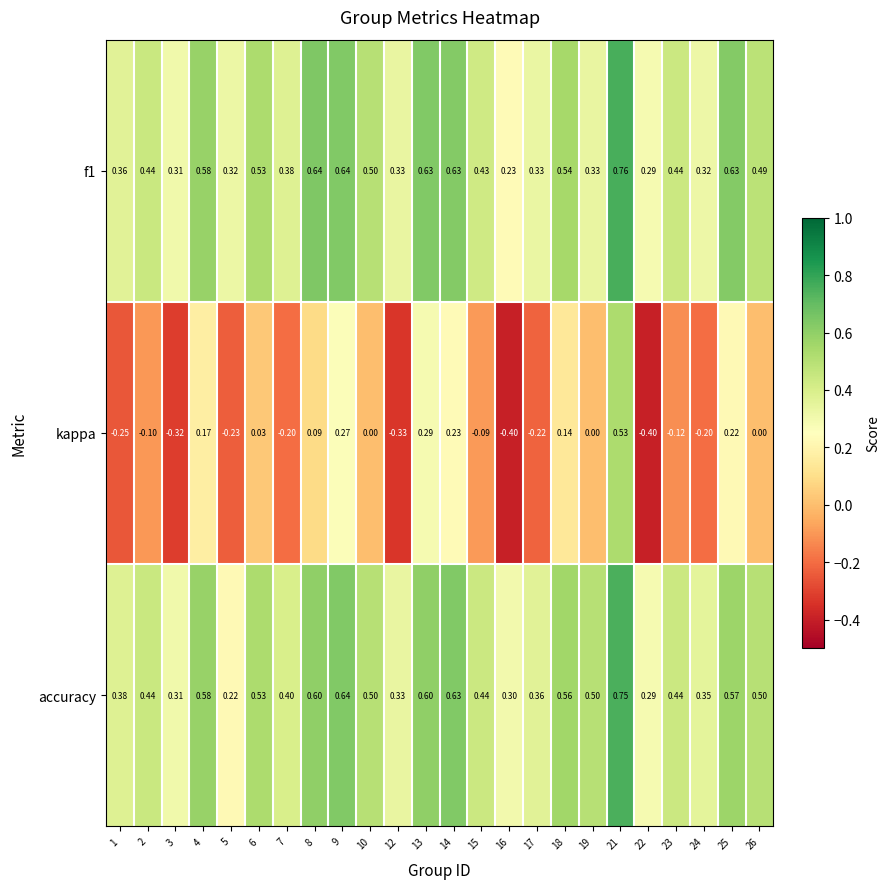

Which series has the largest total across all categories?

accuracy